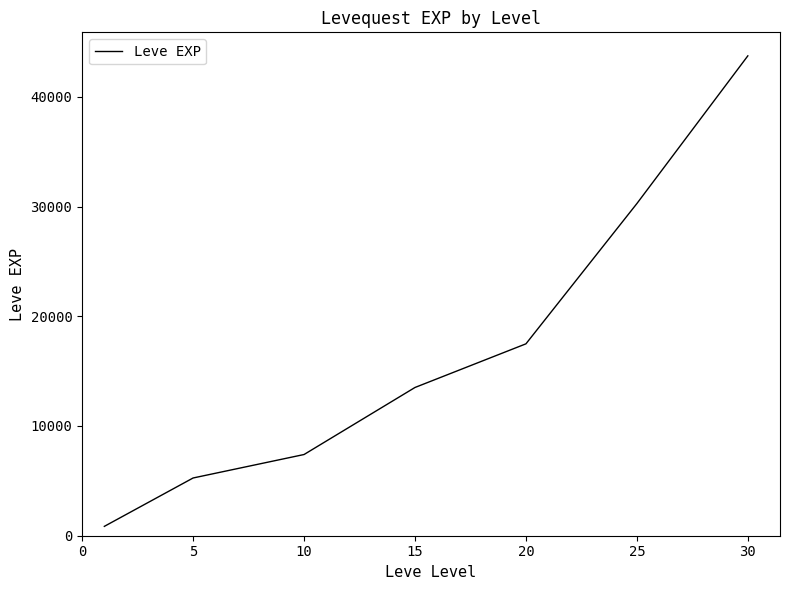

What is the greatest value displayed?

43730.0